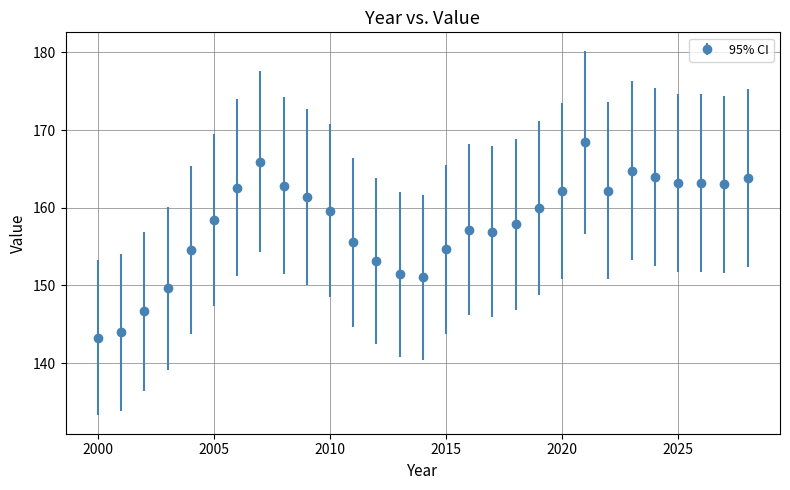

What is the value of the 19th point from the left?

157.9